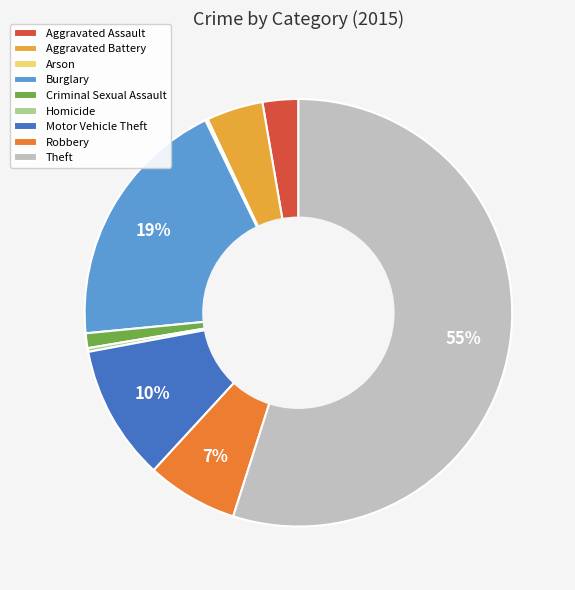

To the nearest percent, what is the average slice percentage?

11%